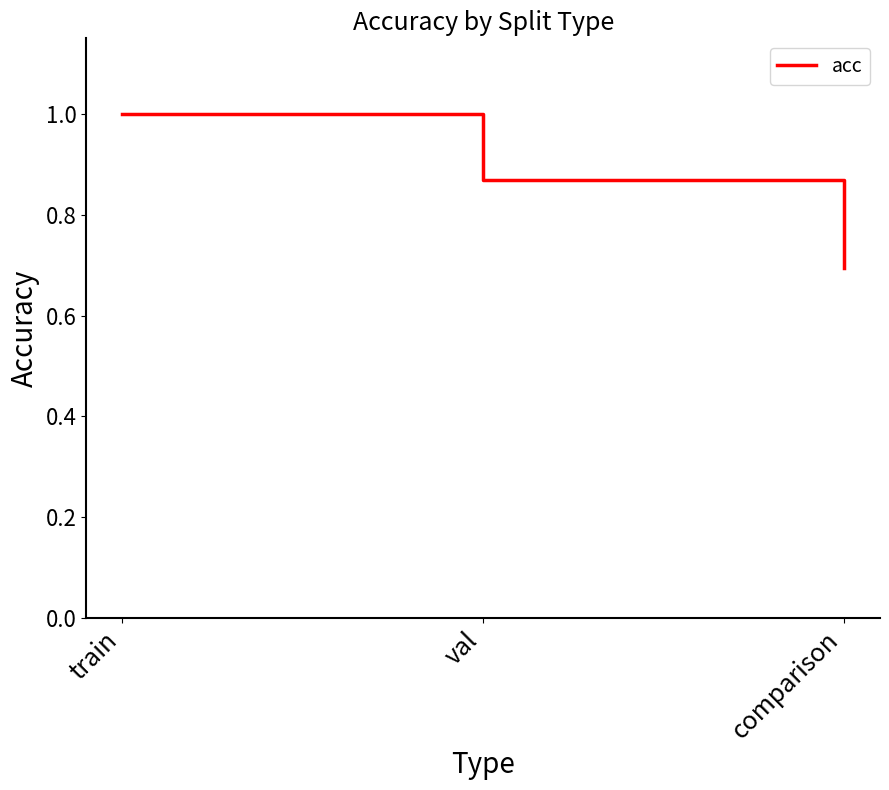

List the labels in order of value, largest first.

train, val, comparison